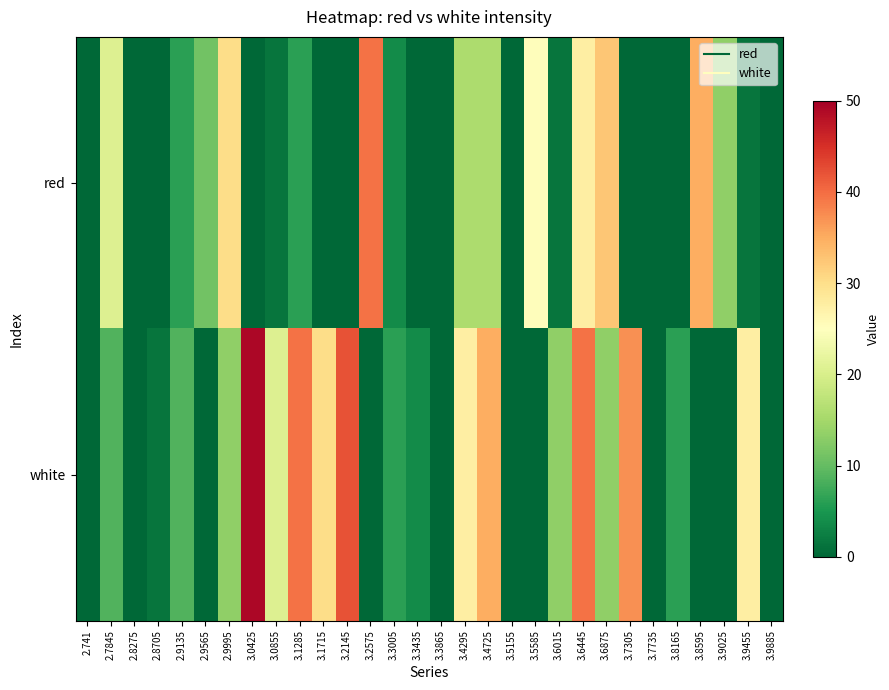

Which label corresponds to the largest value in the chart?

3.0425